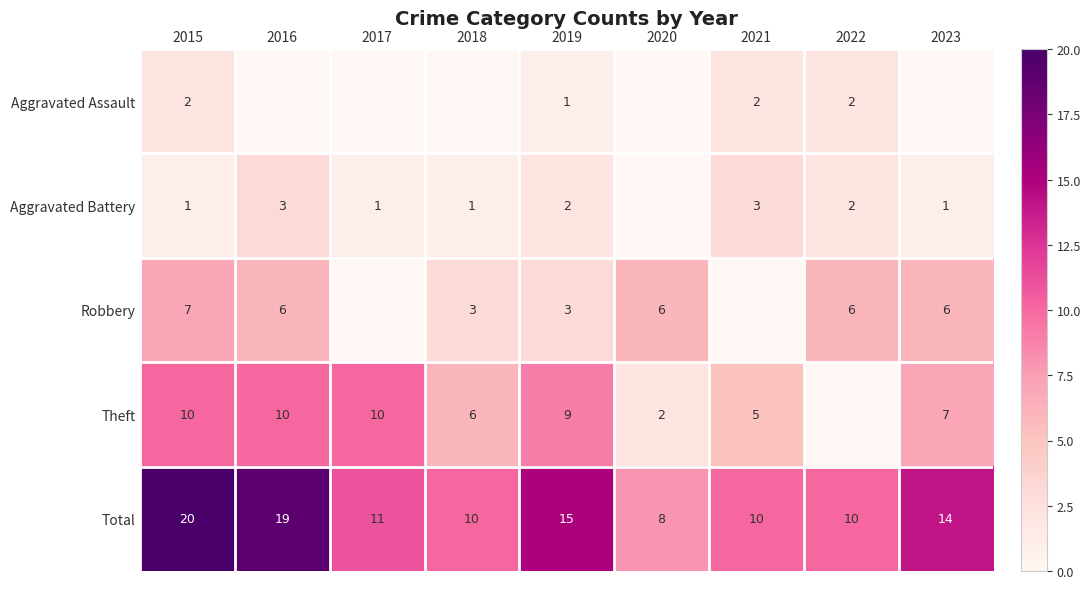

At how many categories does at least one series exceed 6?

9